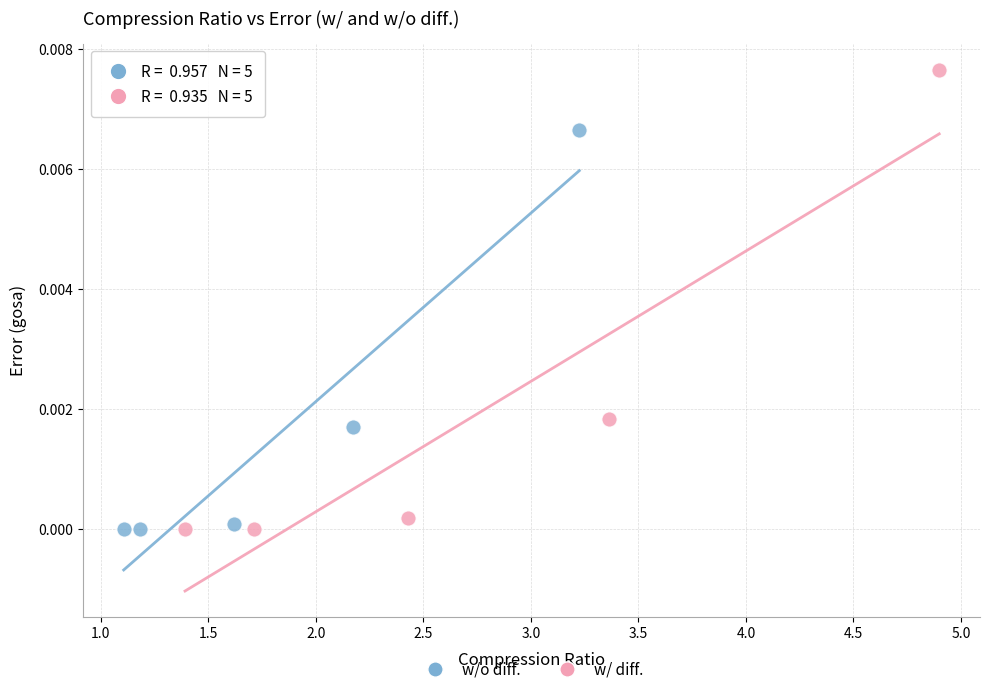

Which series contains the highest Y value?

w/ diff.